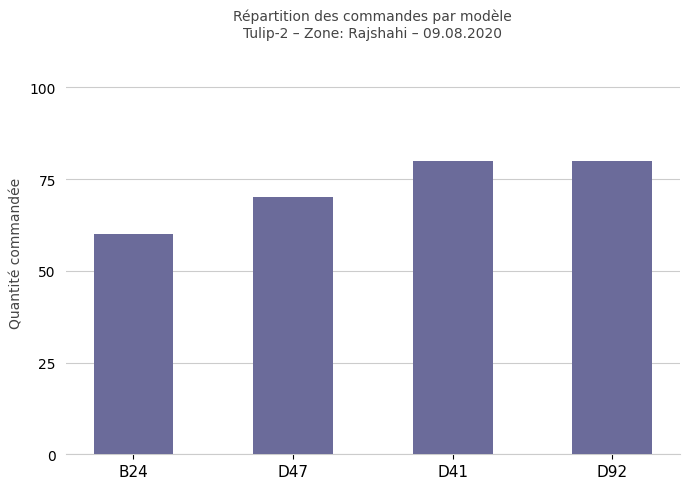

Which category has the lowest value across all series?

B24